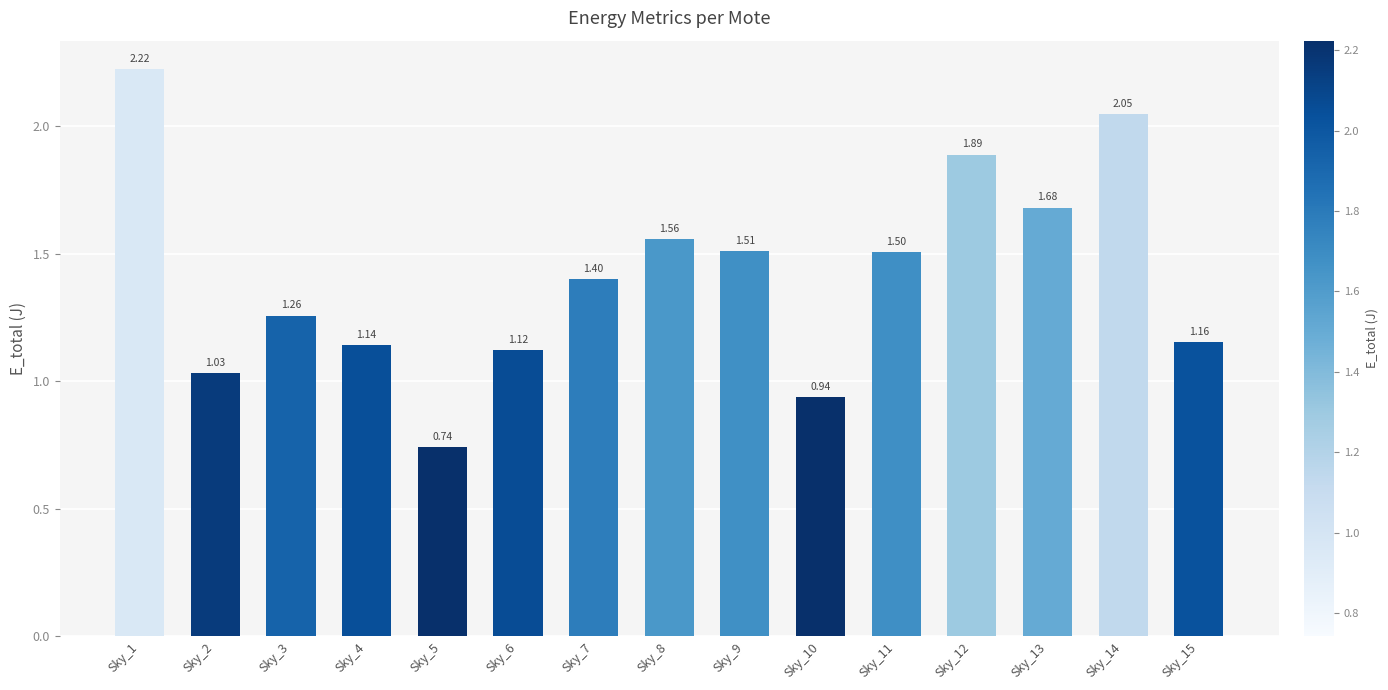

Which label corresponds to the largest value in the chart?

Sky_1